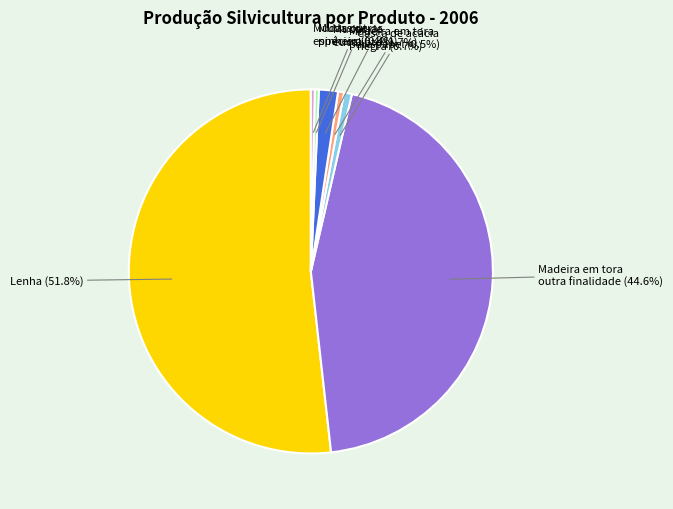

Do Casca de acácia negra and Madeira em tora para papel together represent more than half of the pie?

No